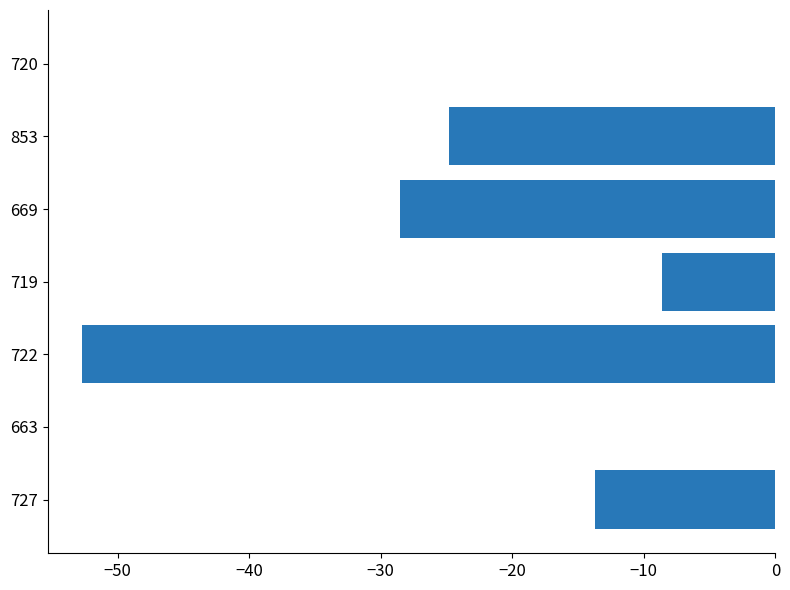

The value at 663 is -26.7. True or false?

False